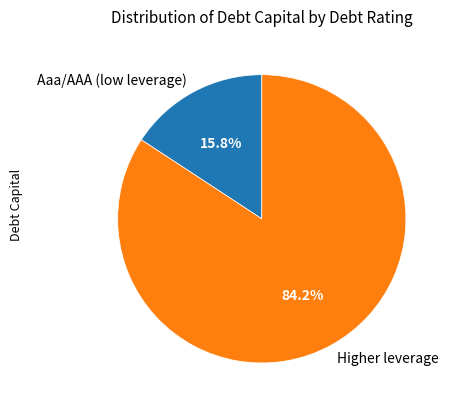

How many segments does this pie chart have?

2